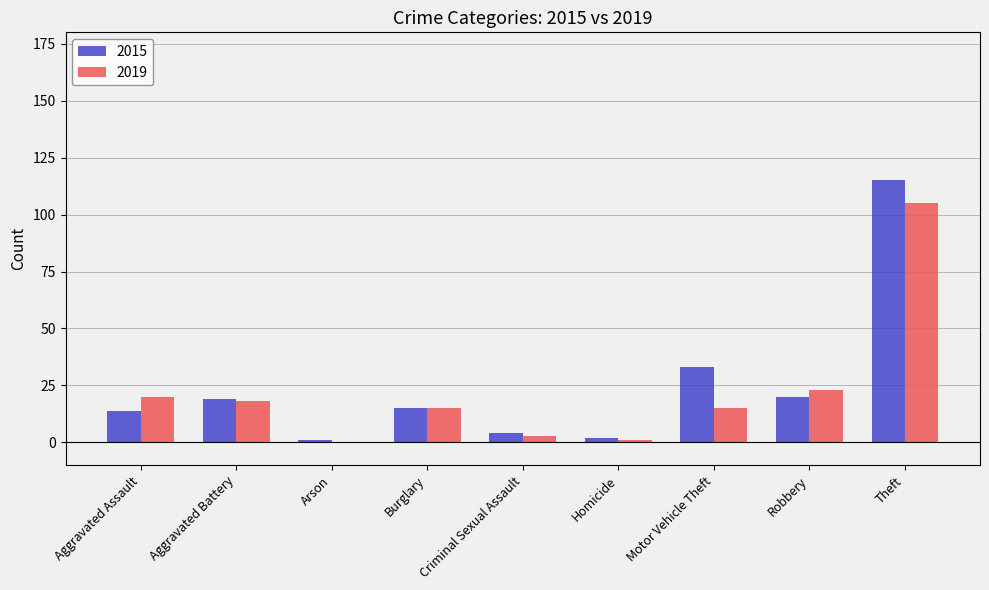

Is the value of 2019 at Aggravated Assault greater than the value of 2015 at Theft?

No